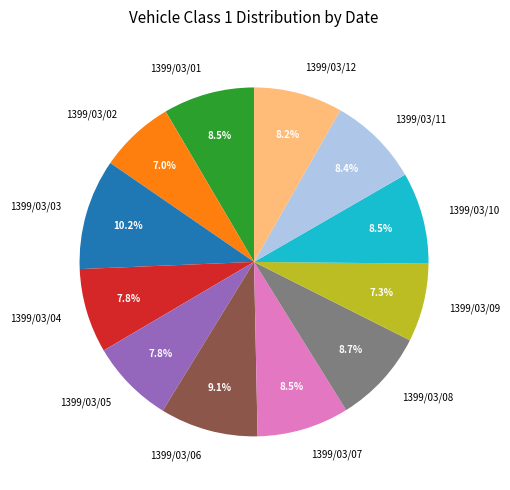

Approximately how many times larger is the value at 1399/03/02 compared to 1399/03/03?

0.7